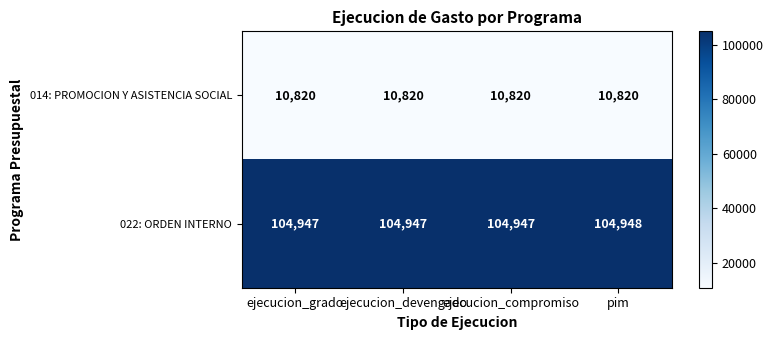

Which series has the widest spread of values?

022: ORDEN INTERNO